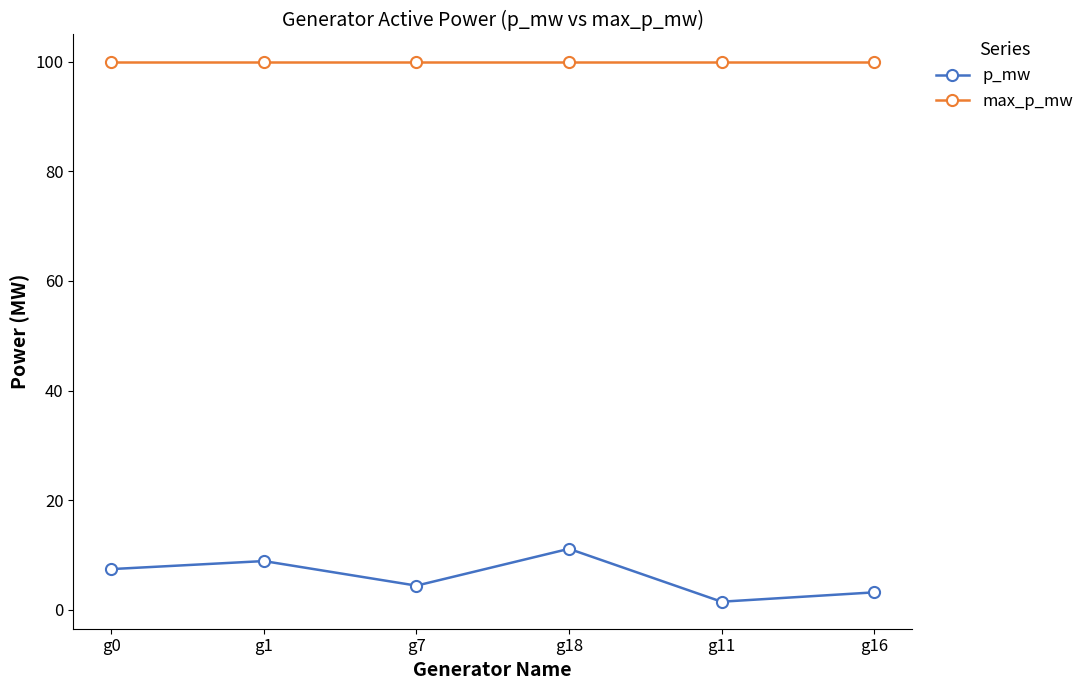

Which category has the lowest value across all series?

g11